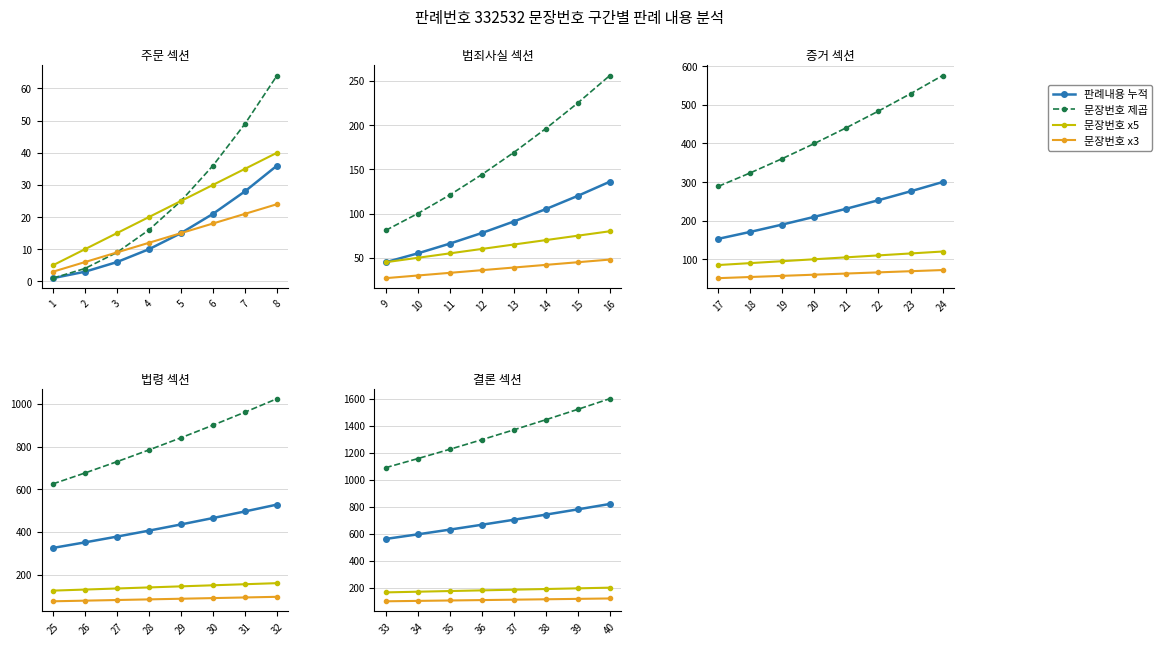

How many lines are shown in the chart?

4